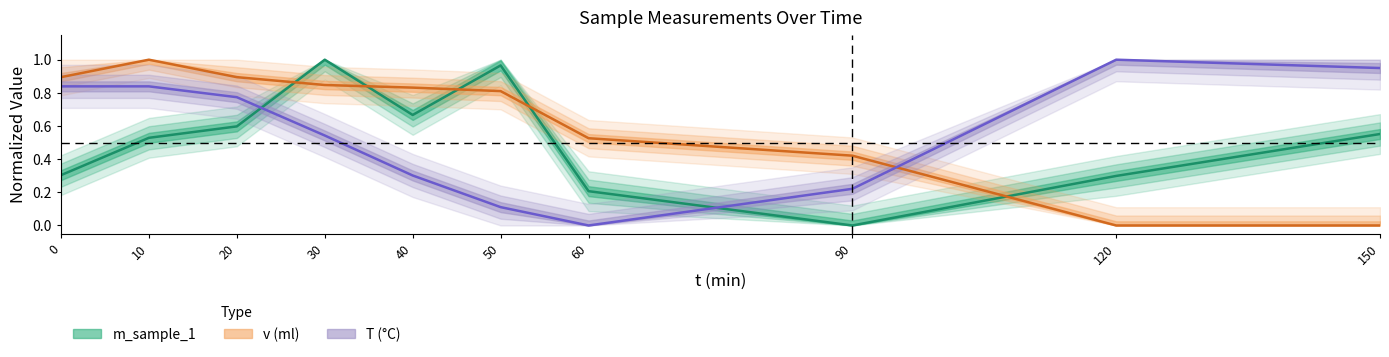

How many lines are shown in the chart?

3